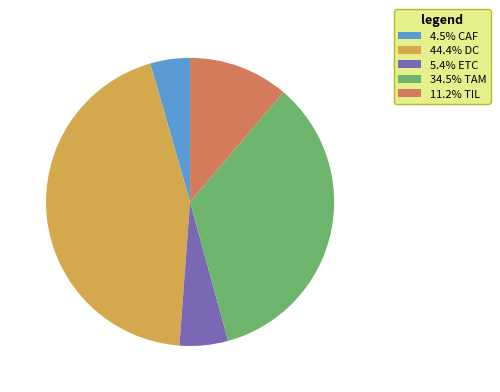

Do 11.2% TIL and 4.5% CAF together represent more than half of the pie?

No